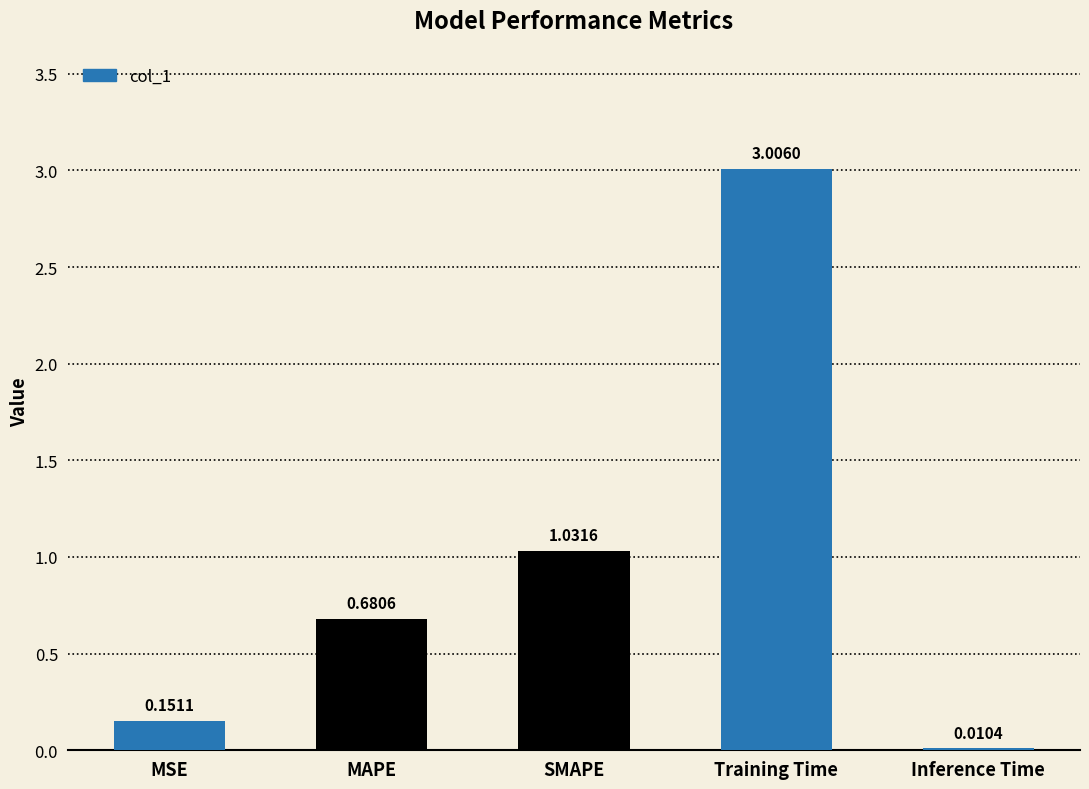

Are the bars horizontal?

No